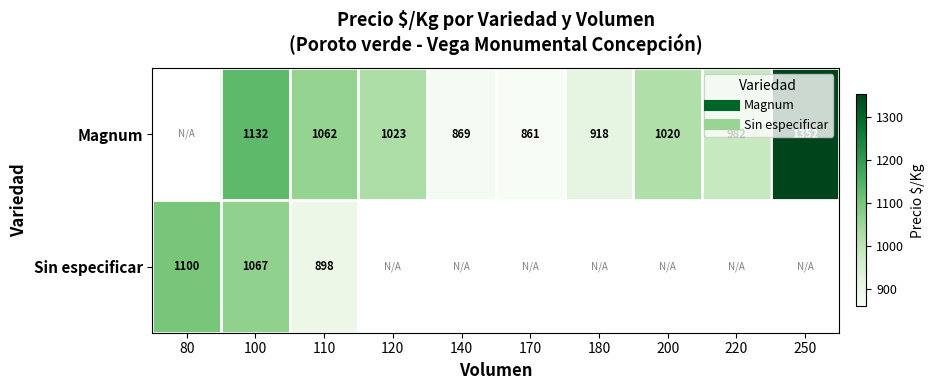

List the series in order of their peak value, highest first.

Magnum, Sin especificar